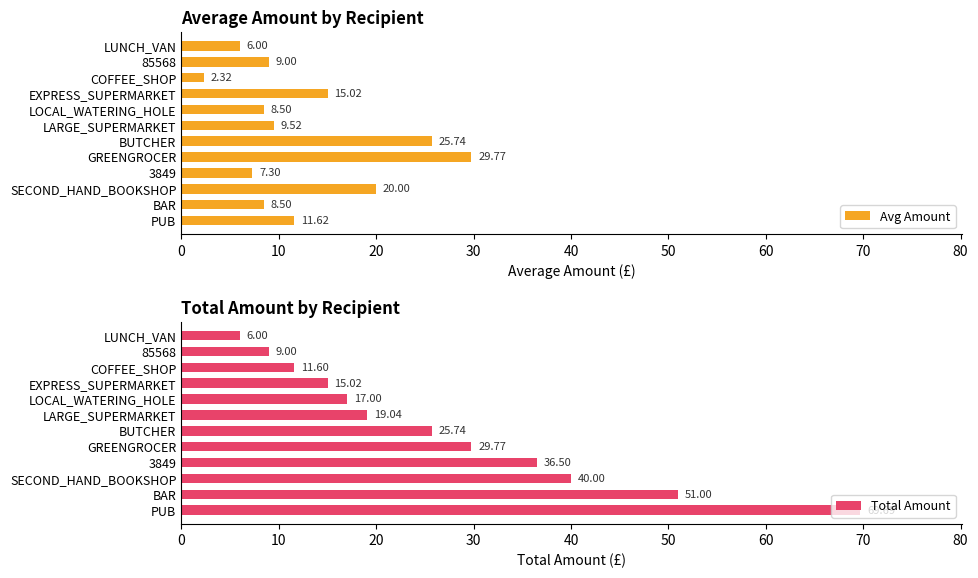

What is the sum of the Avg Amount values at PUB and EXPRESS_SUPERMARKET?

26.6